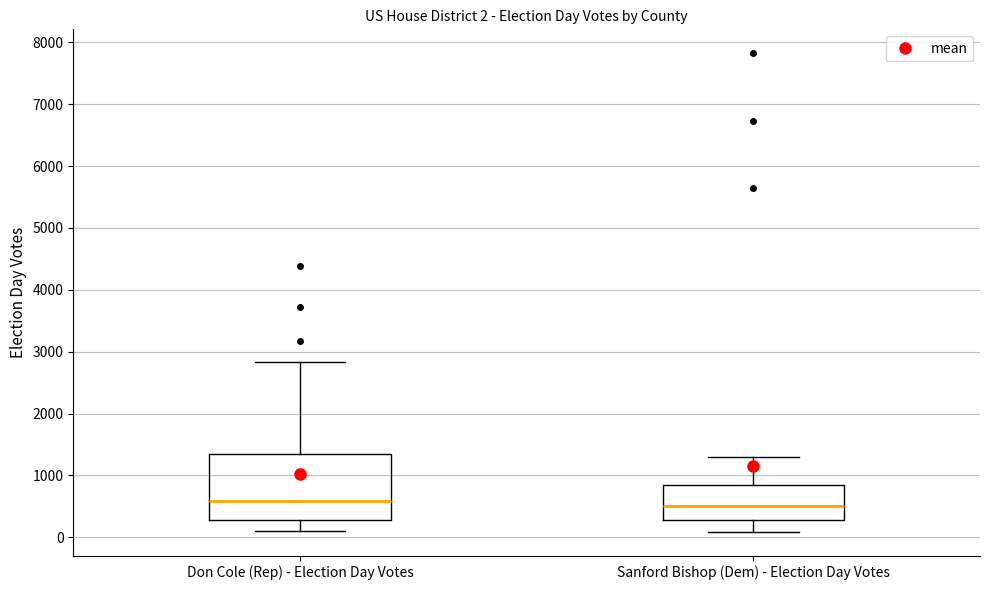

Comparing the boxes themselves (not the whiskers), which one is the tallest?

Don Cole (Rep) - Election Day Votes